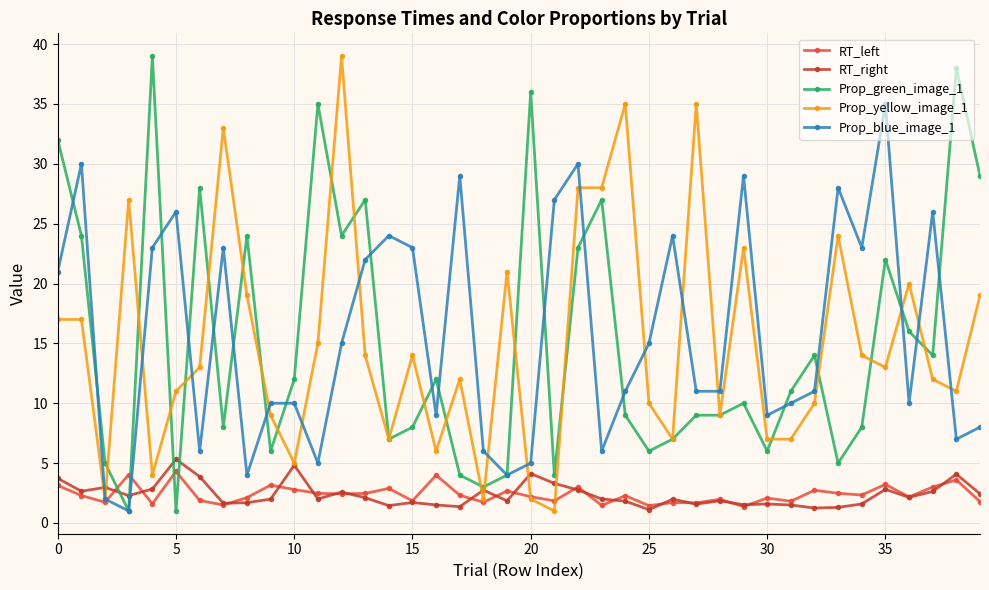

After their last crossing, which series has the higher values: RT_left or Prop_green_image_1?

Prop_green_image_1